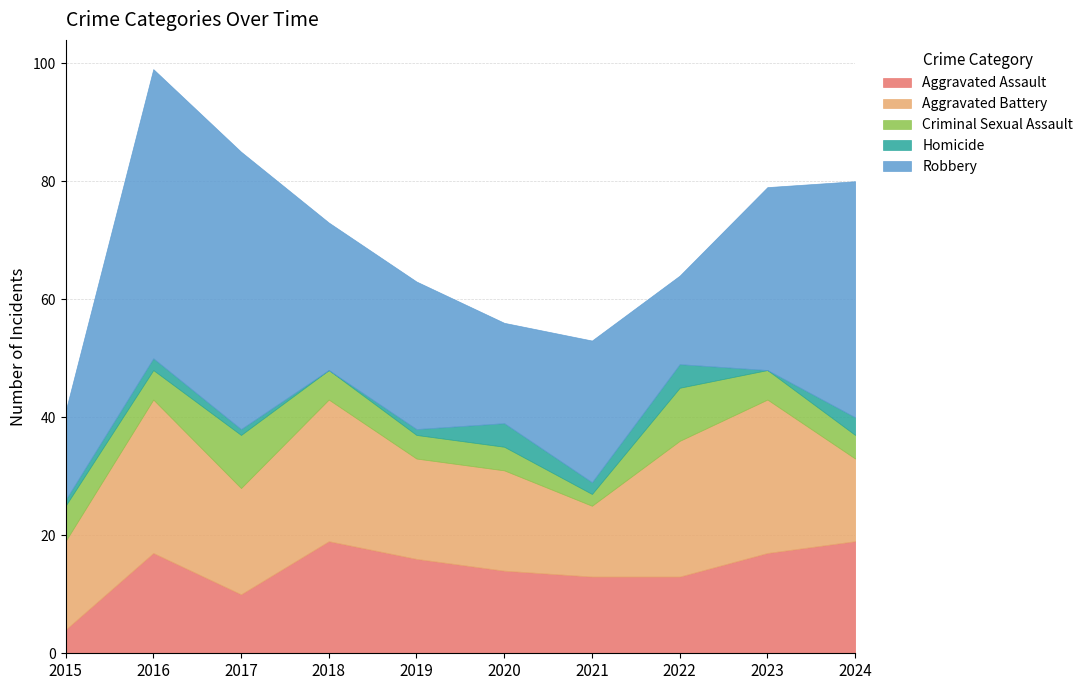

At which category is the sum across all series the highest?

2016